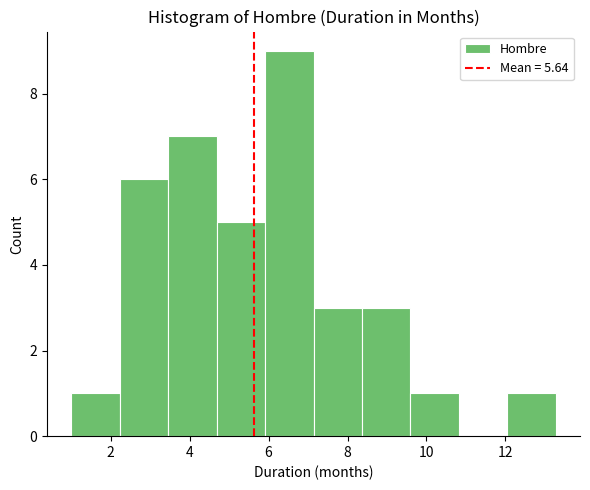

How tall is the bar that spans 12.0 to 13.2 on the x-axis? Neither the bar edges nor the heights are printed on the chart, so give them approximately, as read against the axes.

1